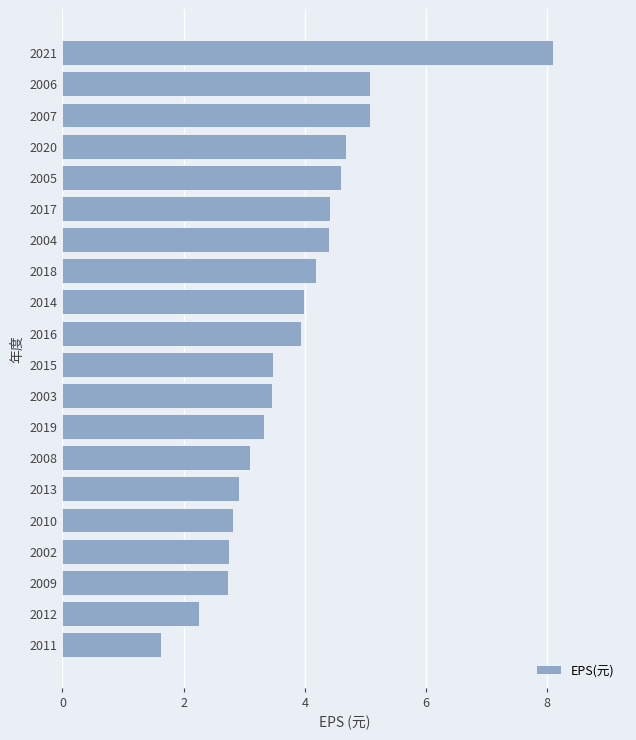

What is the ratio of the value at 2011 to the value at 2007?

0.3